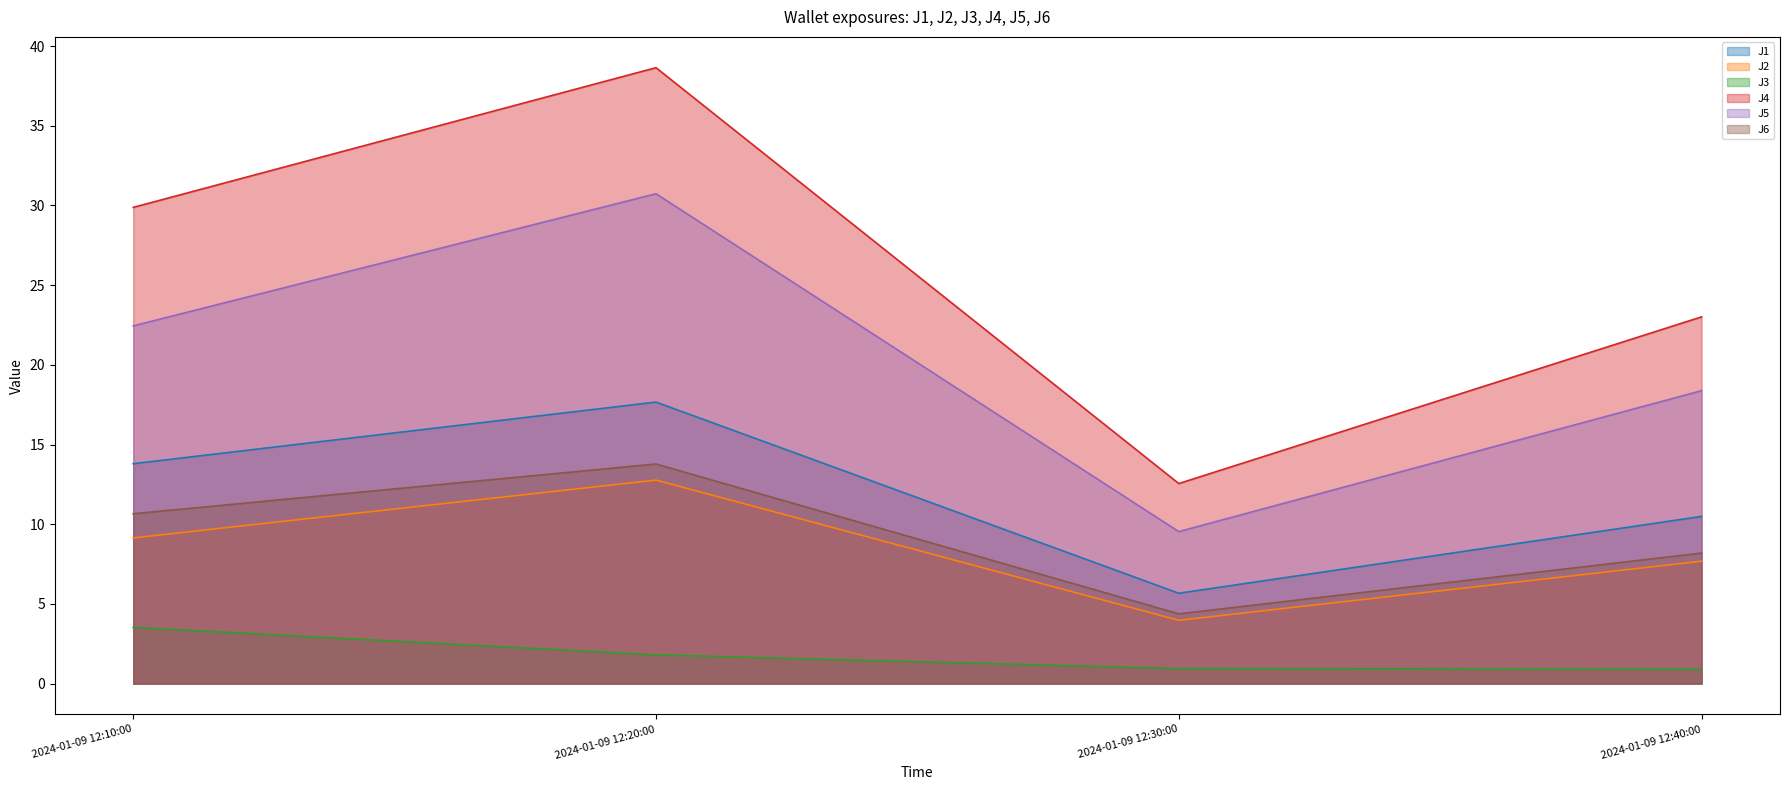

Where is J3 nearest to the value 2?

2024-01-09 12:20:00